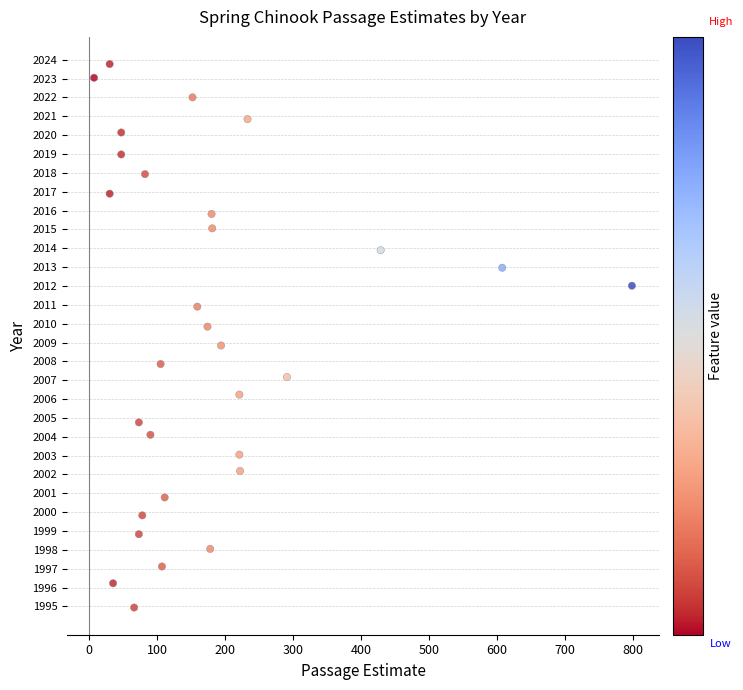

What is the range of X values (max minus min)?

792.0